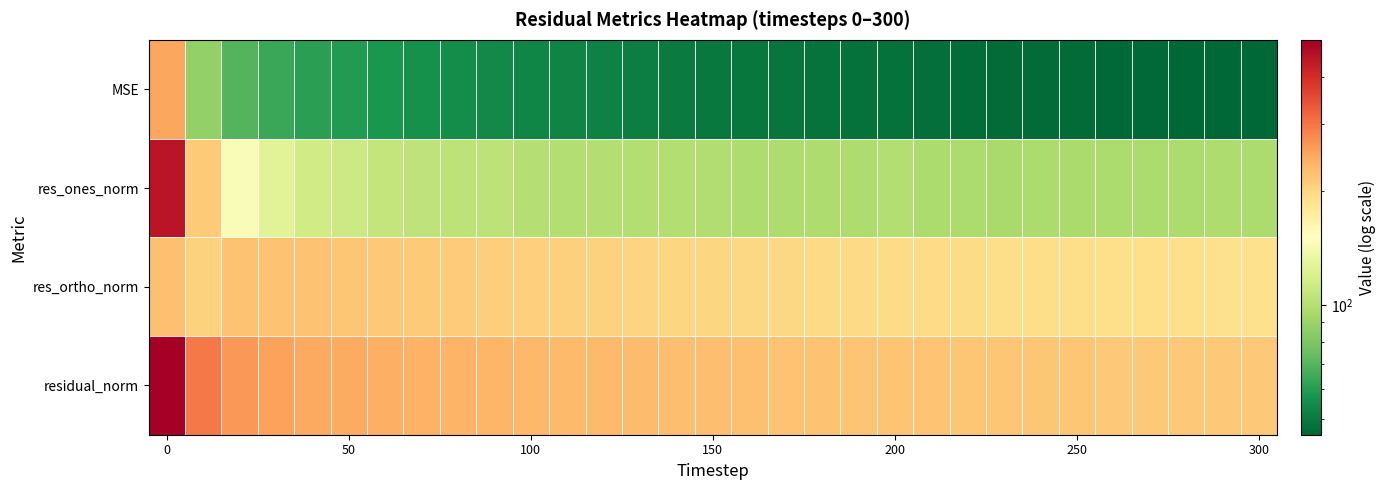

List the series in order of their overall mean, highest first.

residual_norm, res_ortho_norm, res_ones_norm, MSE